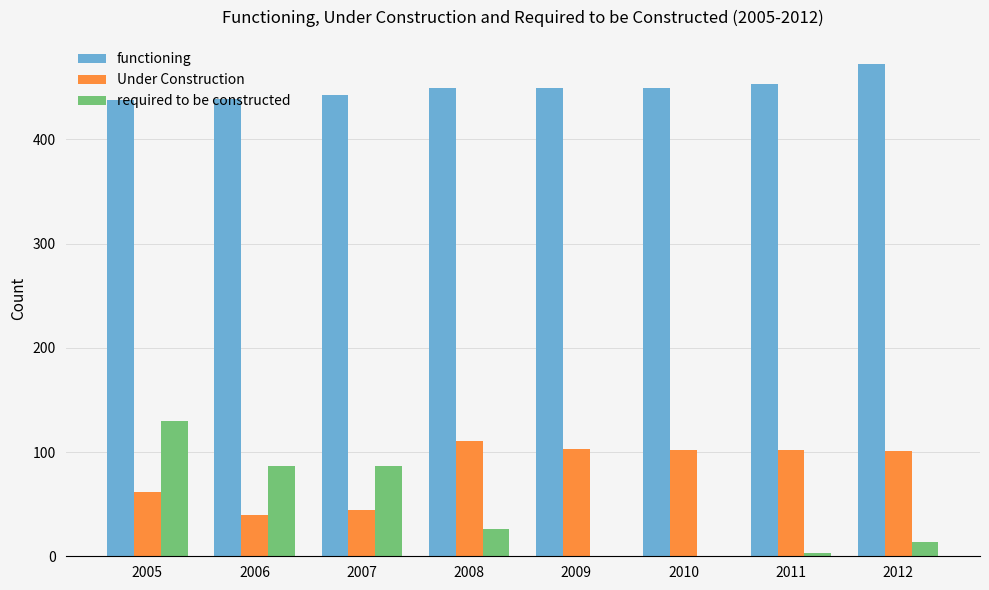

What is the sum of all functioning values?

3592